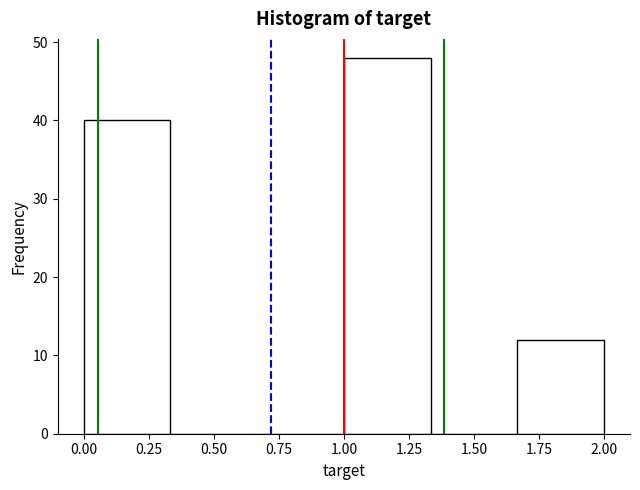

How tall is the bar that spans 1.65 to 2.00 on the x-axis? Neither the bar edges nor the heights are printed on the chart, so give them approximately, as read against the axes.

12